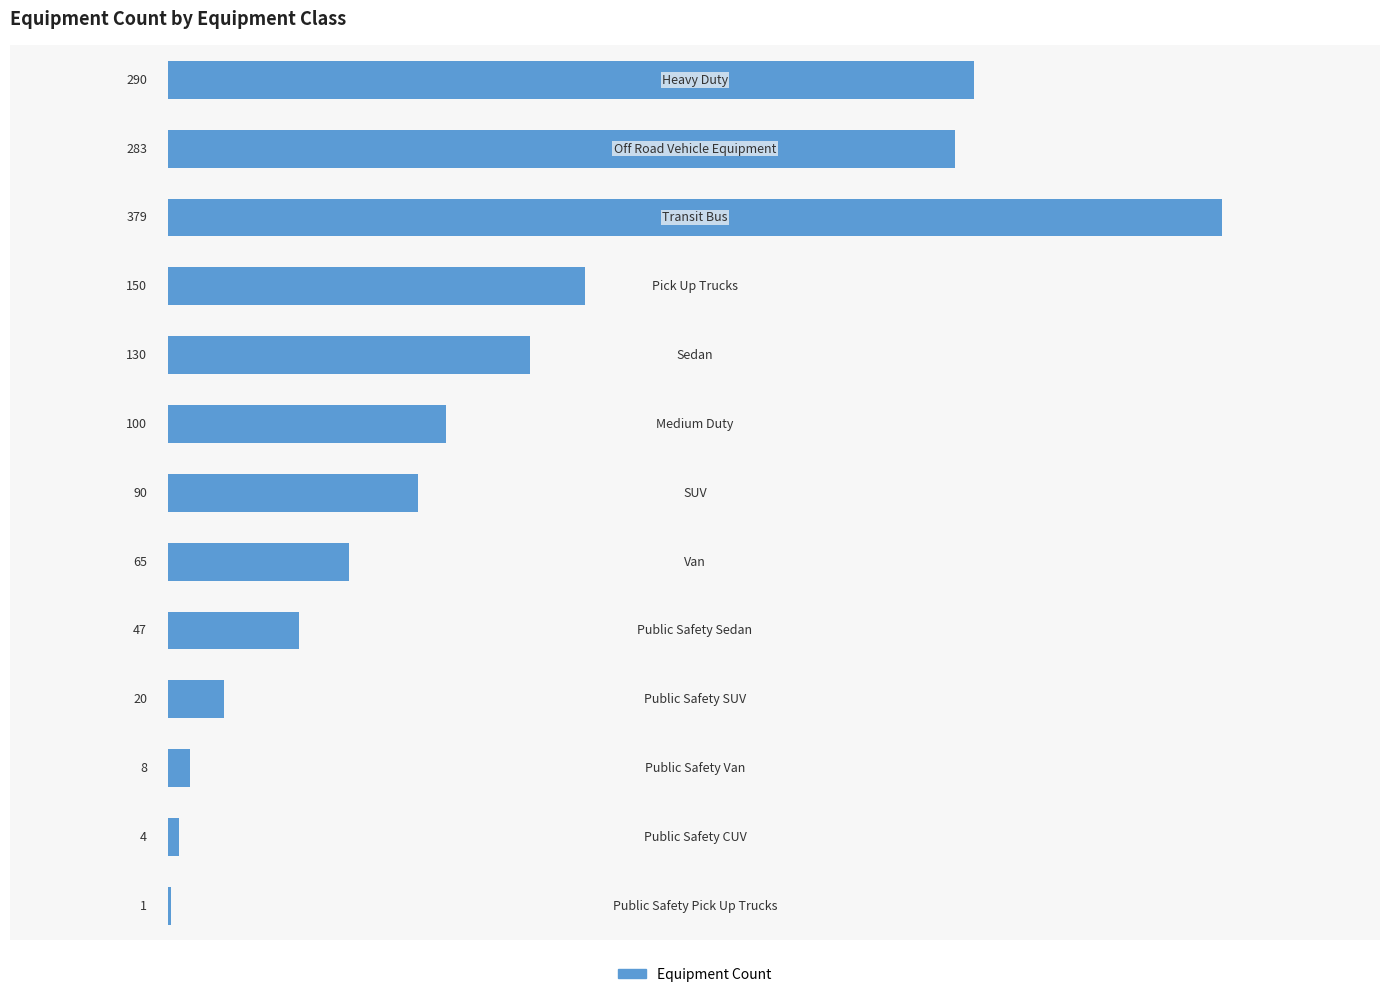

What is the sum of all values?

1567